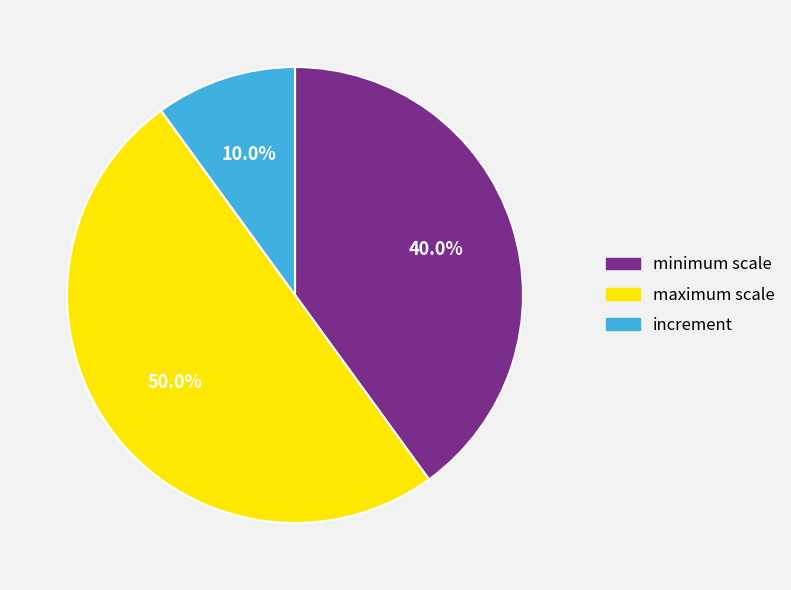

Which has a higher value, maximum scale or increment?

maximum scale